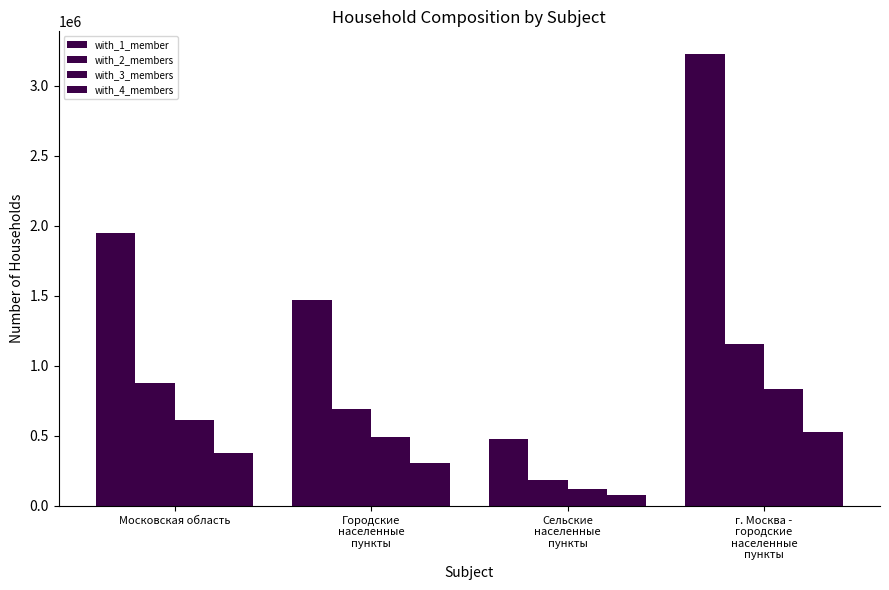

At which category is the sum across all series the highest?

г. Москва -
городские
населенные
пункты